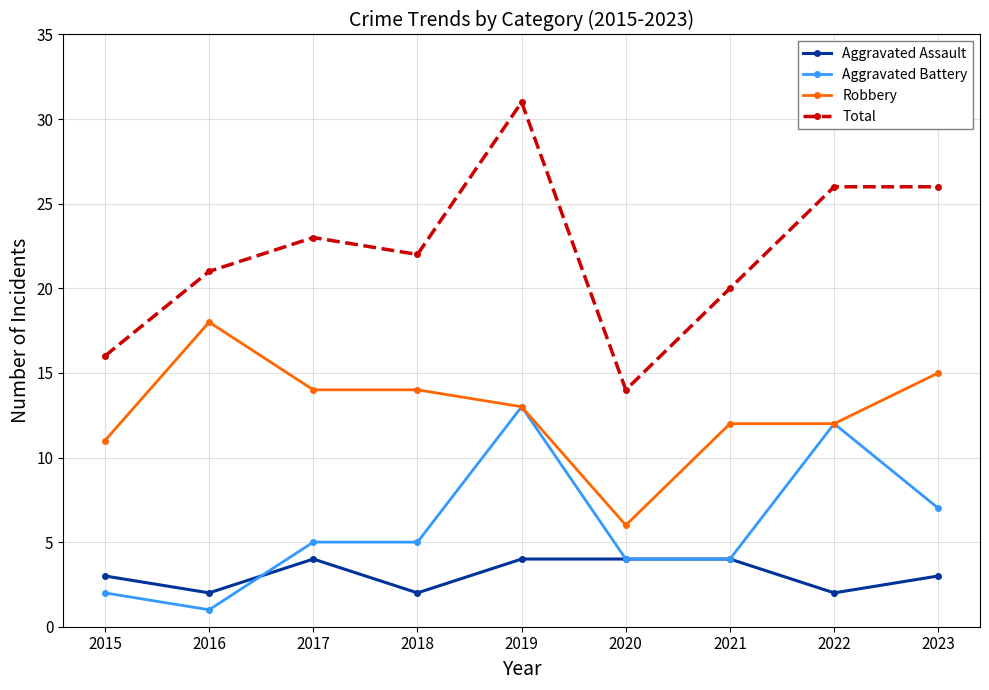

Reading right to left, transcribe all the data shown in this chart.

Aggravated Assault: 3	2	4	4	4	2	4	2	3
Aggravated Battery: 7	12	4	4	13	5	5	1	2
Robbery: 15	12	12	6	13	14	14	18	11
Total: 26	26	20	14	31	22	23	21	16